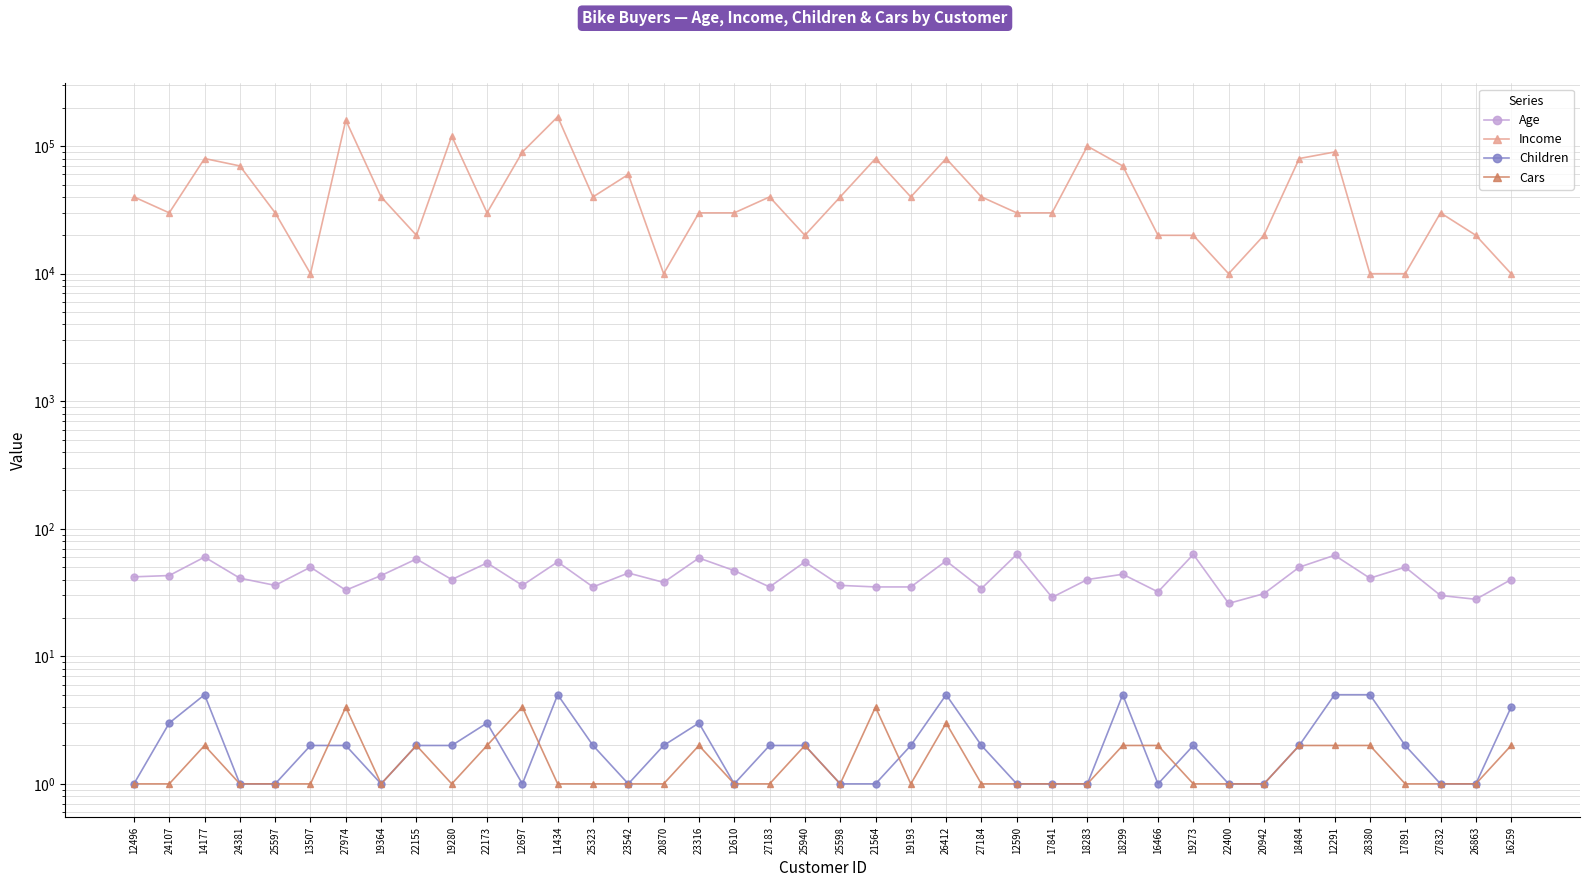

Between 11434 and 27184, which series saw the biggest shift?

Income